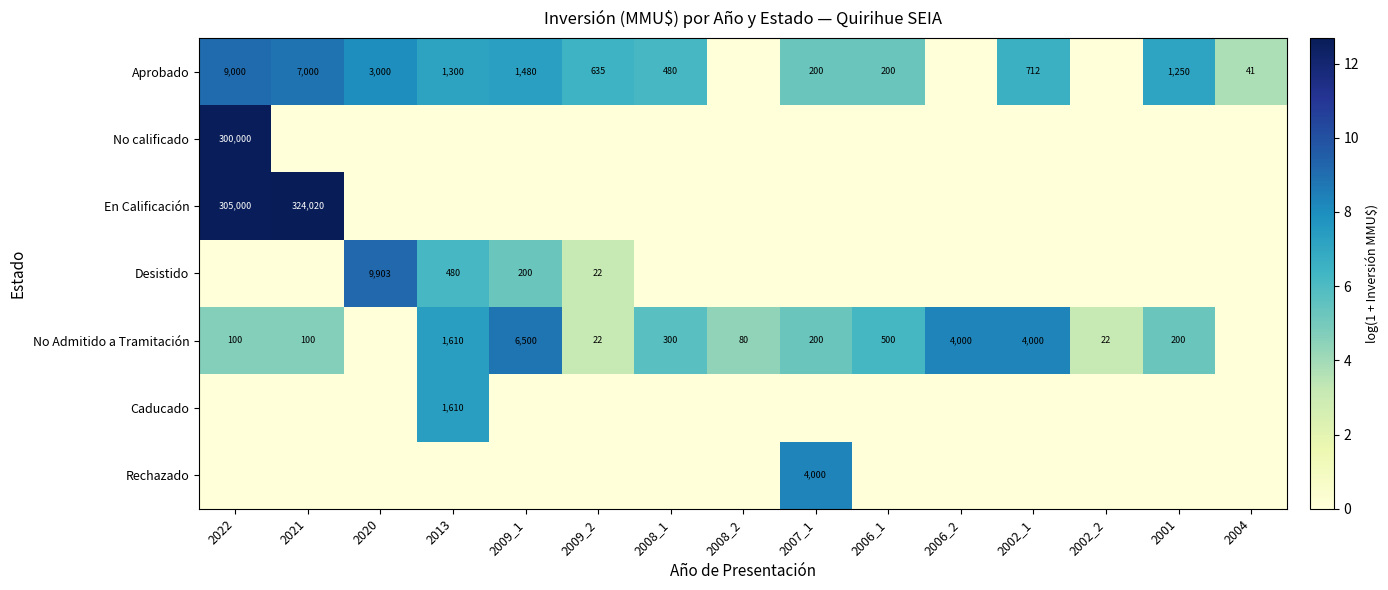

What is the maximum value shown in the chart?

12.7